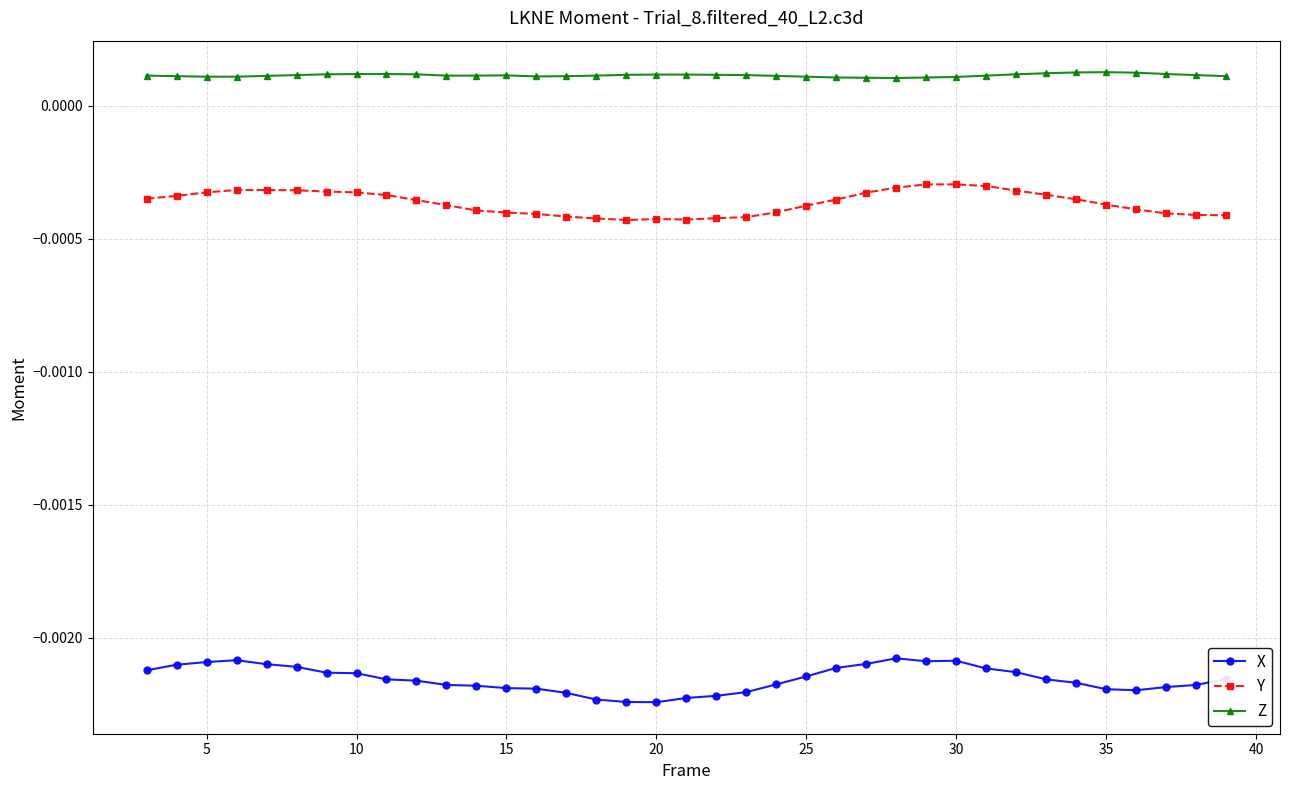

Which series has the largest total across all categories?

Z